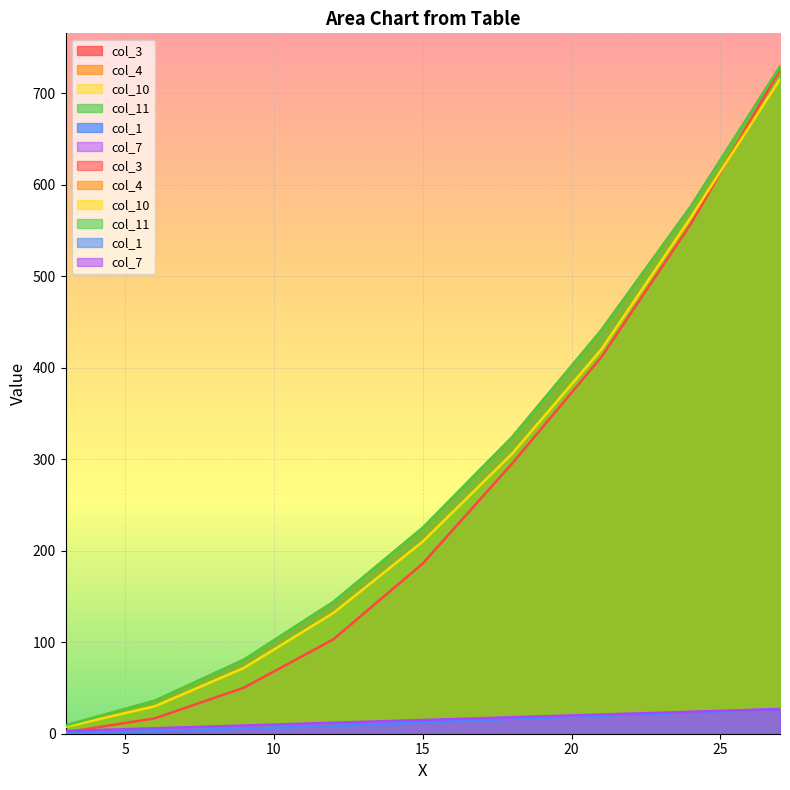

What is the difference between the maximum and second lowest values in the col_7 series?

21.0